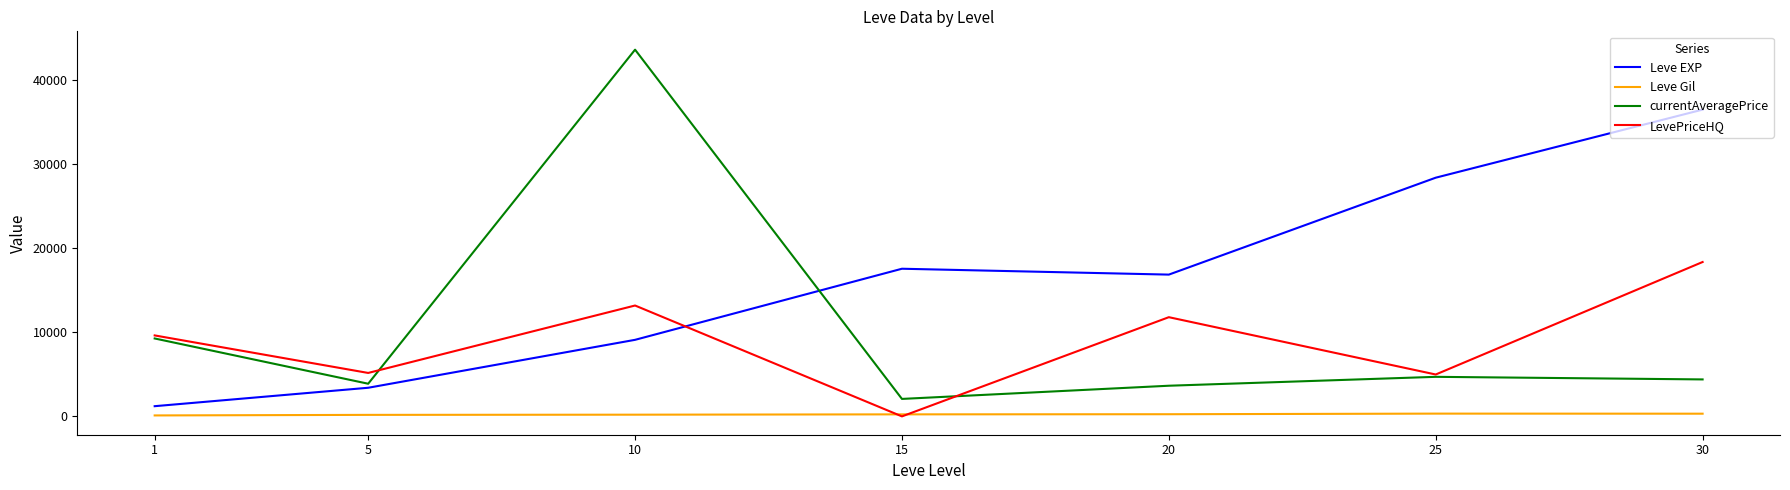

Which series has the largest total across all categories?

Leve EXP